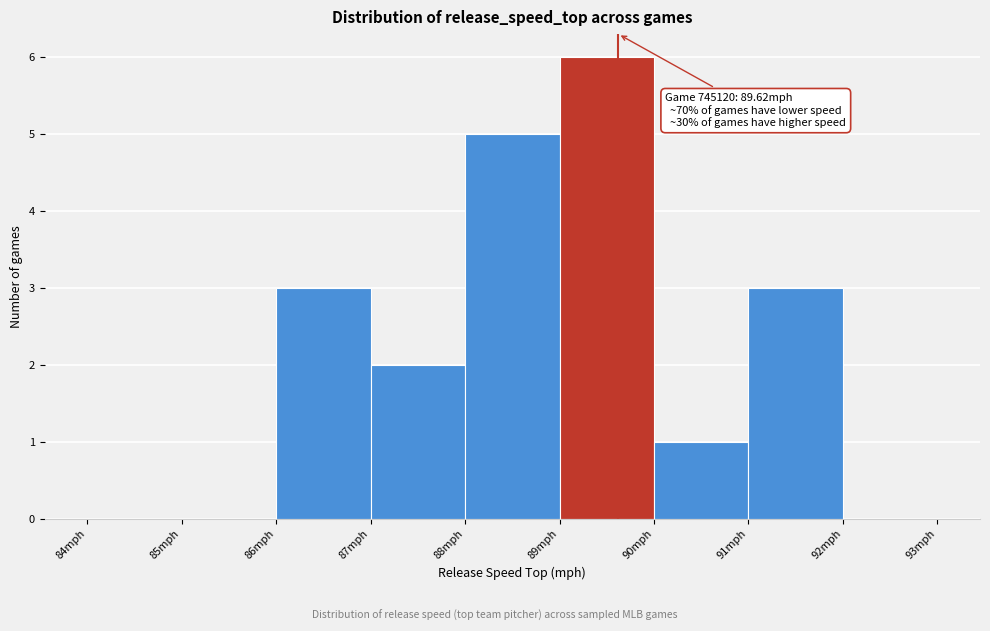

Which range on the x-axis has the tallest bar?

89 to 90